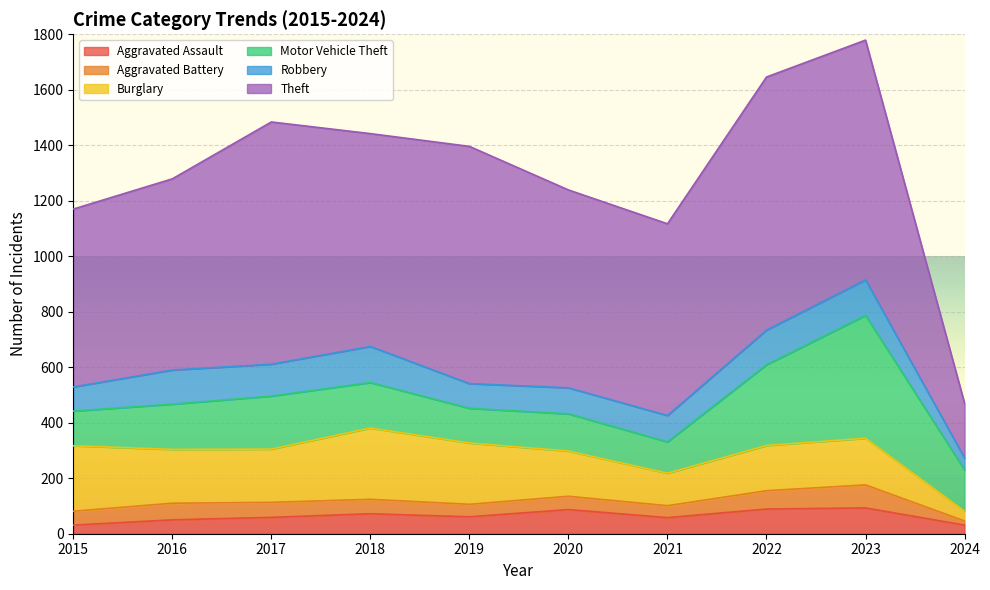

What is the difference between the maximum and minimum values in the Aggravated Battery series?

68